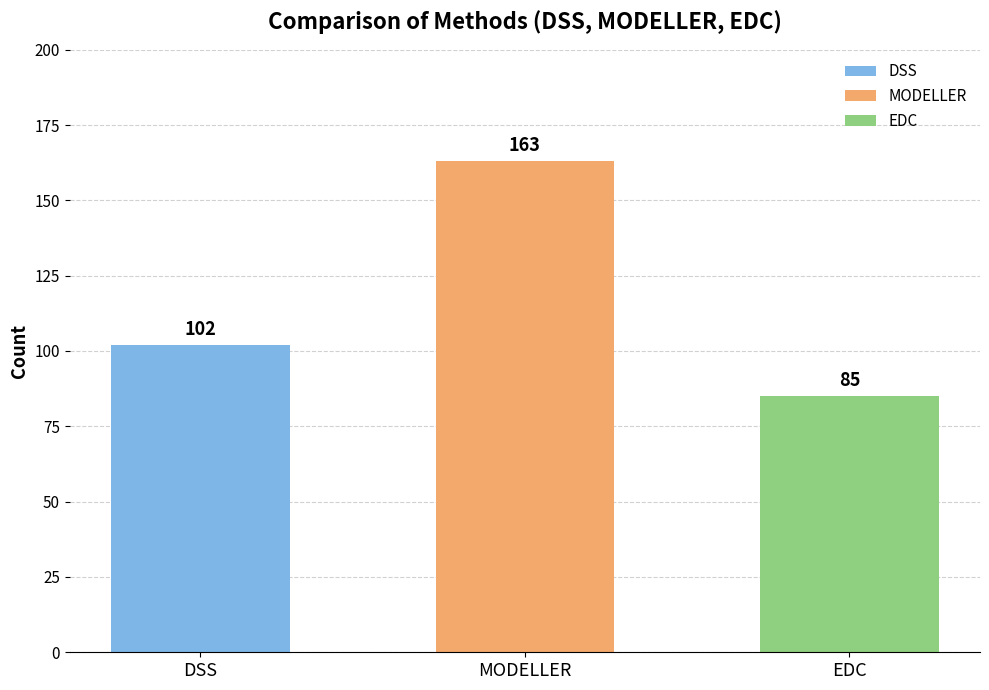

What position from the right is EDC?

1